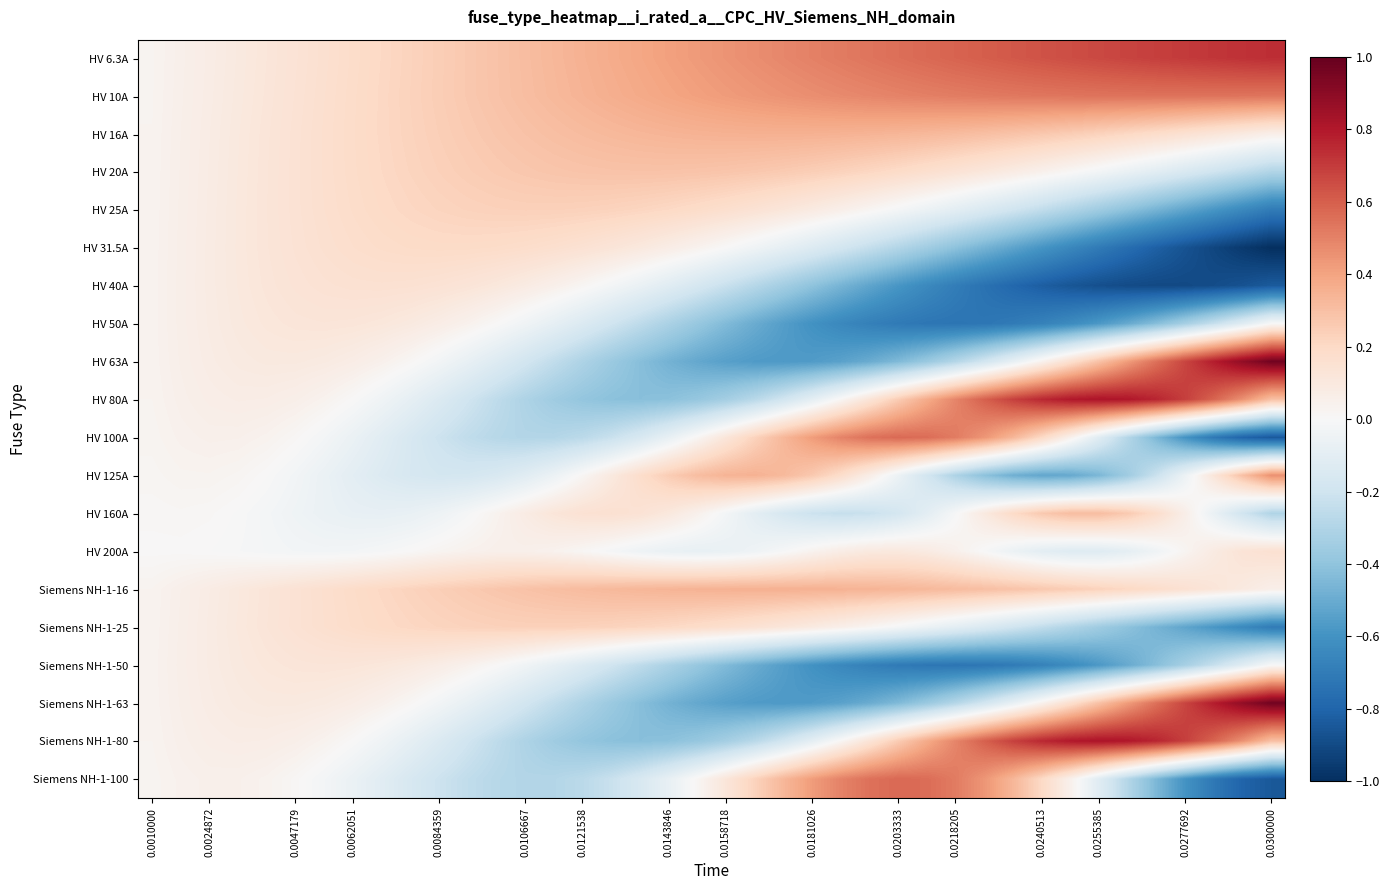

List the series in order of their peak value, highest first.

HV 63A, Siemens NH-1-63, HV 80A, Siemens NH-1-80, HV 6.3A, HV 100A, Siemens NH-1-100, HV 10A, HV 125A, HV 16A, Siemens NH-1-16, HV 160A, HV 20A, HV 25A, Siemens NH-1-25, HV 31.5A, HV 200A, HV 40A, HV 50A, Siemens NH-1-50